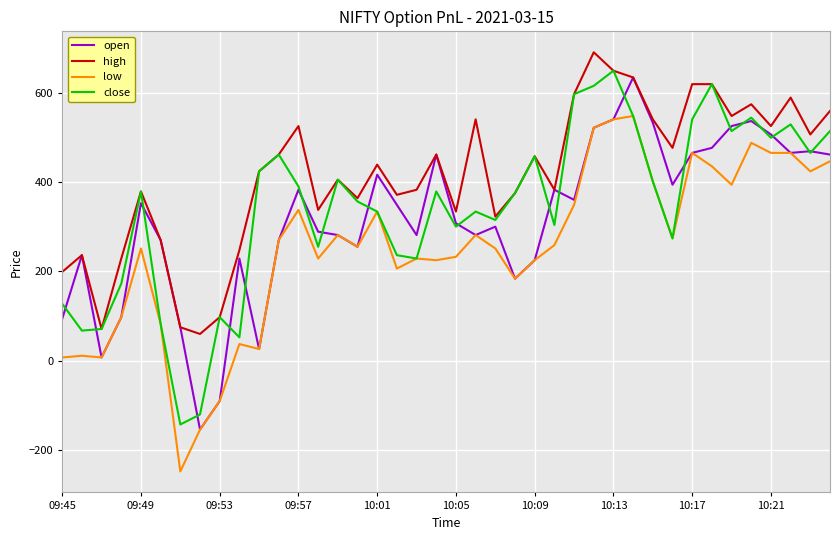

What is the lowest value of the close series?

-142.5